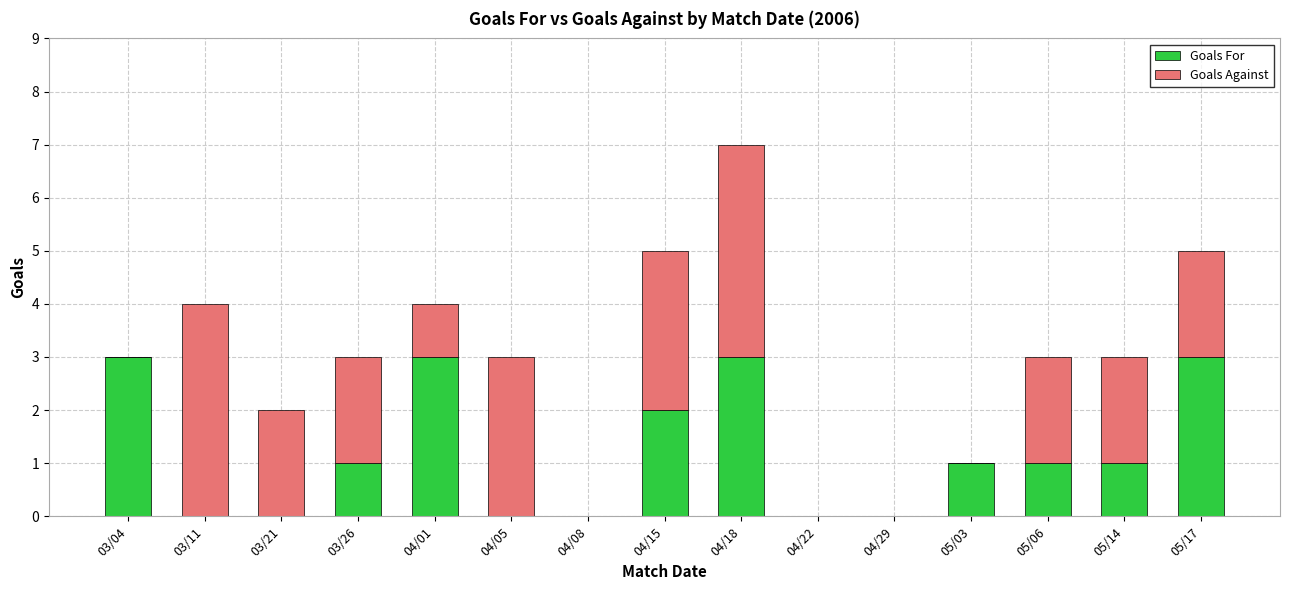

At which category is the sum across all series the highest?

04/18